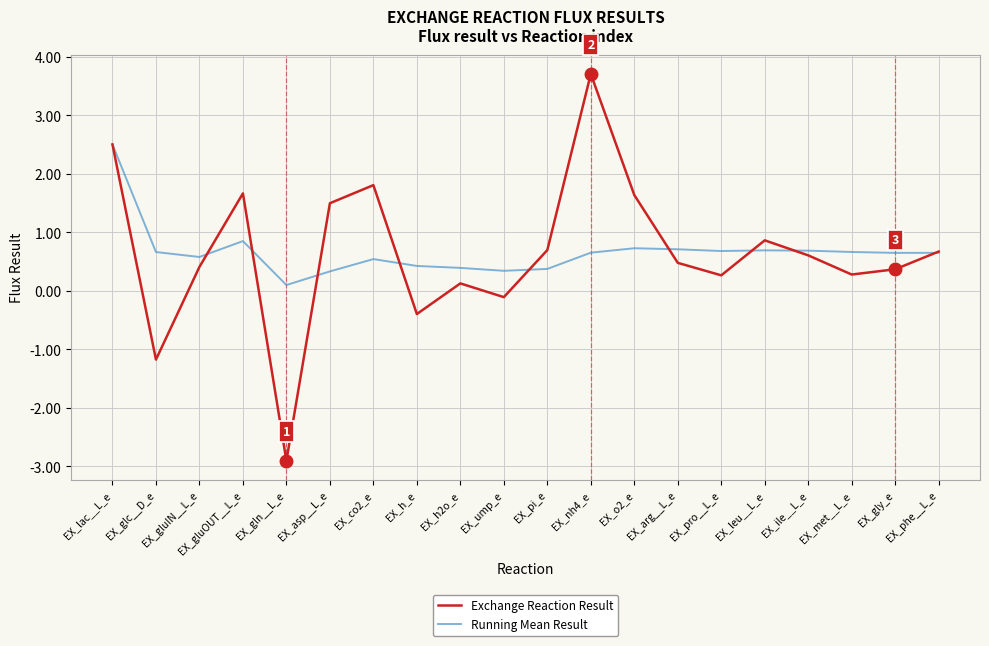

At which category is the sum across all series the highest?

EX_lac__L_e